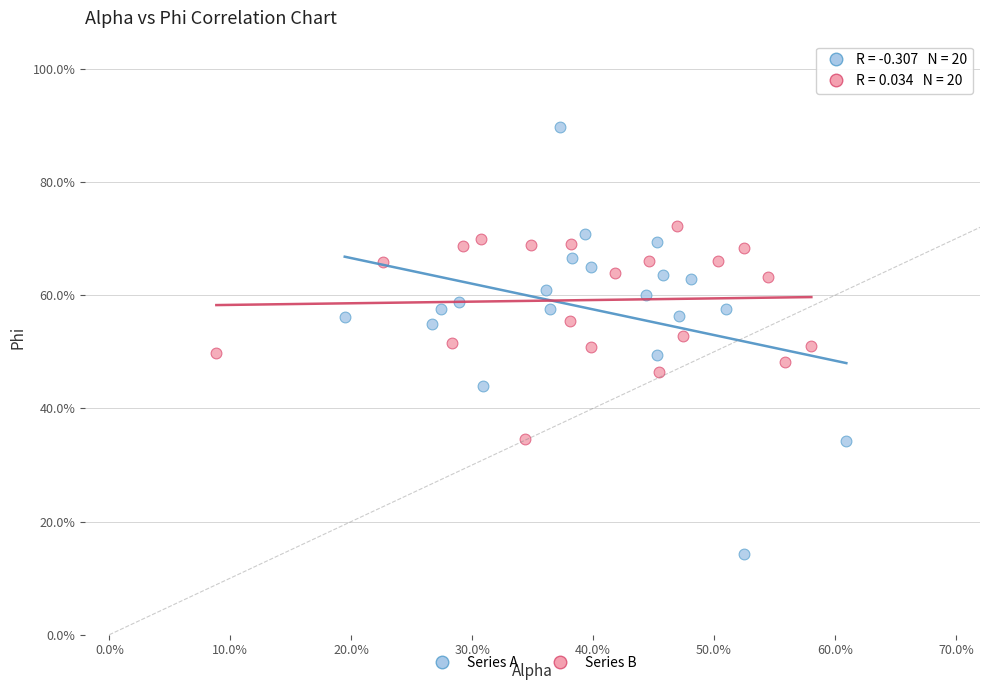

Which series has the widest spread of Y values?

Series A